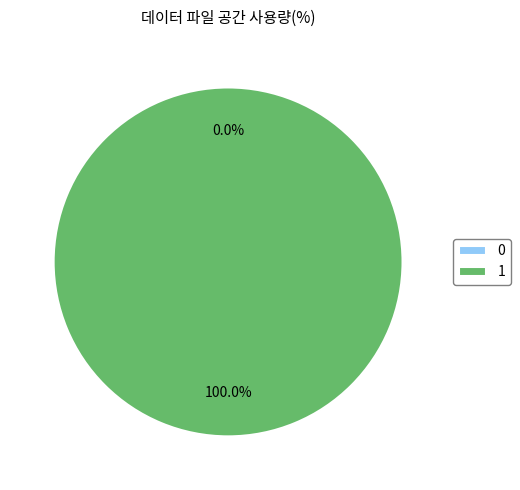

Combined, do 0 and 1 account for over 50%?

Yes